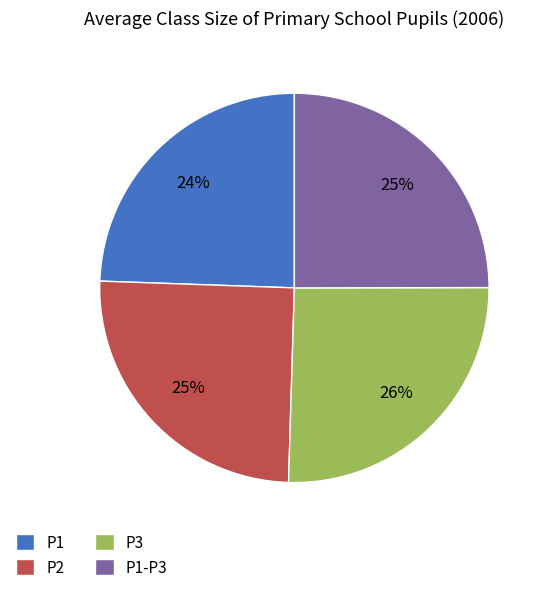

True or false: P3 accounts for 26% of the total.

True